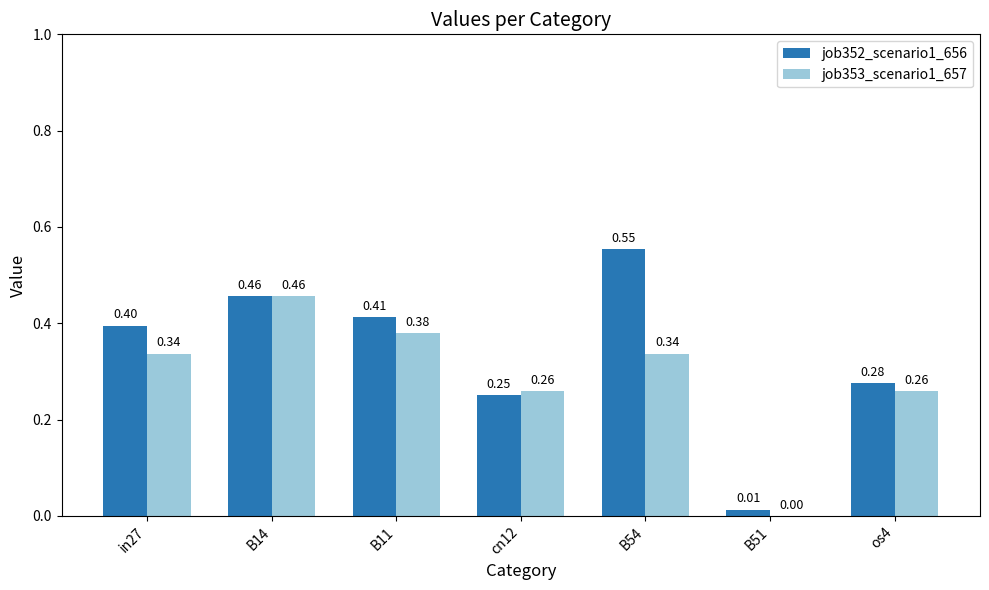

At which category is the sum across all series the highest?

B14